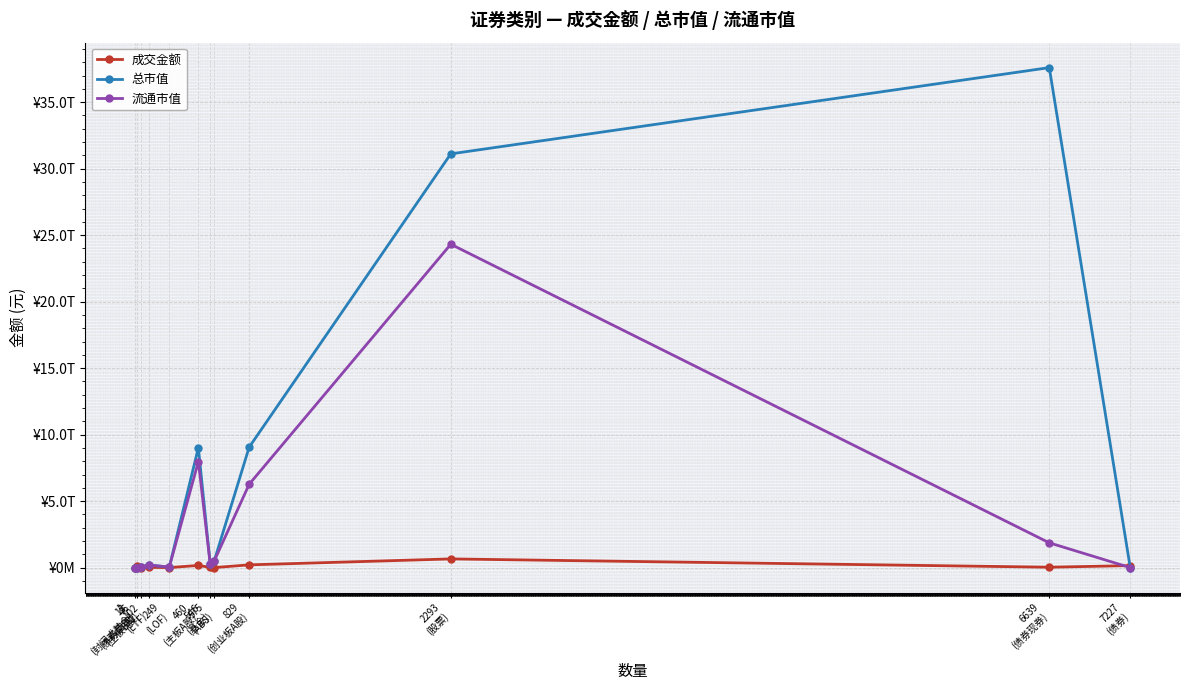

Is it true that 流通市值 equals 0.0 at 13
(债券回购)?

True